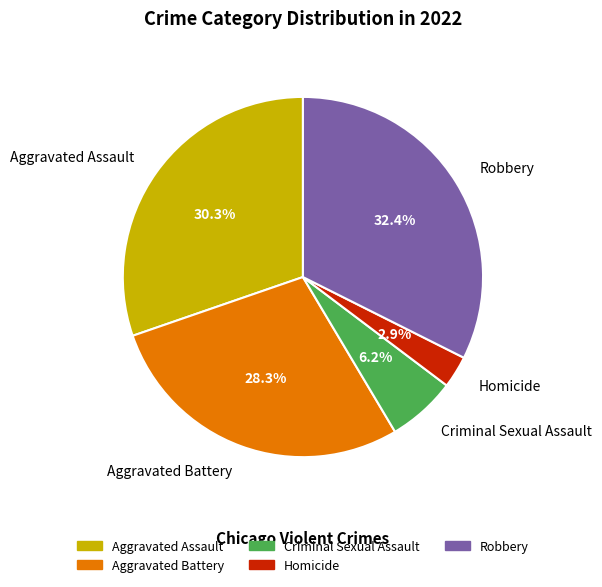

What percentage is the Robbery slice, to the nearest percent?

32%